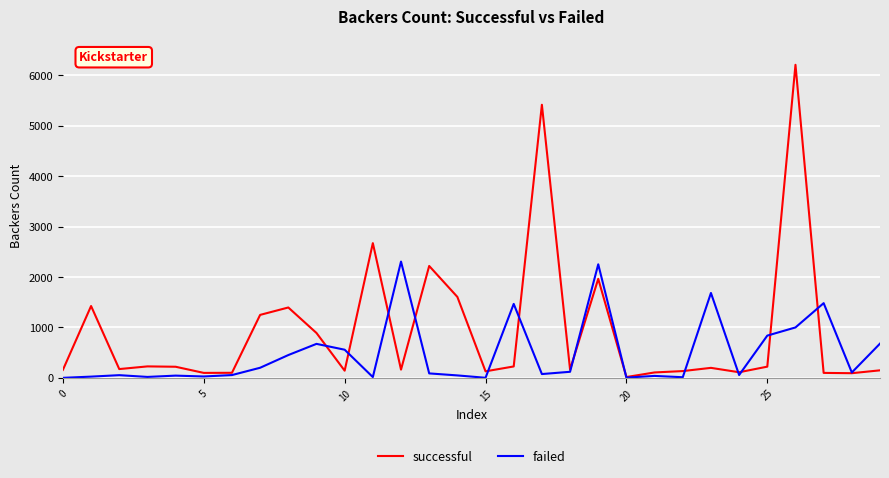

What is the greatest value displayed?

6212